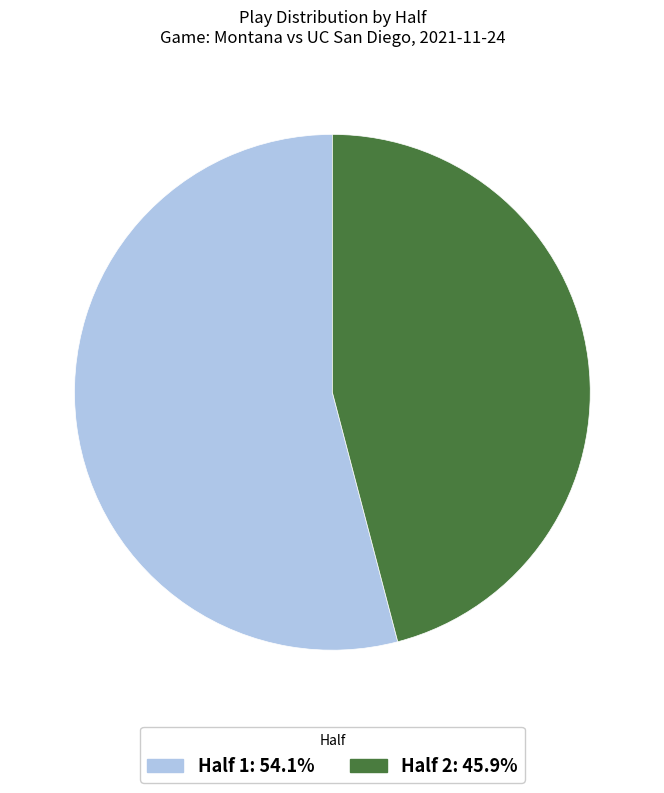

What is the ratio of the value at Half 2 to the value at Half 1?

0.8